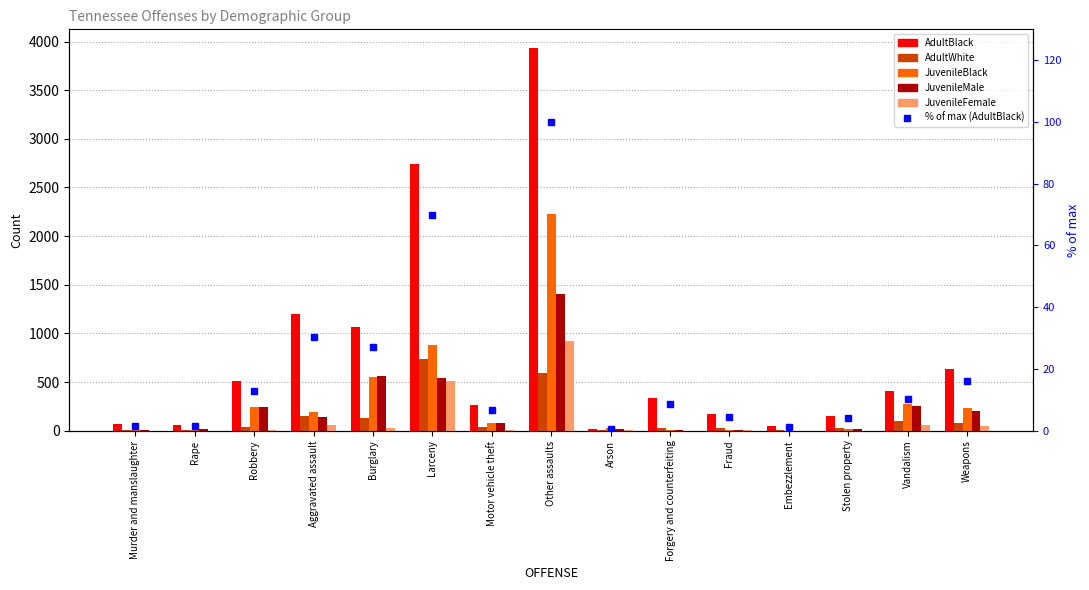

Which category has the lowest value in the JuvenileBlack series?

Embezzlement